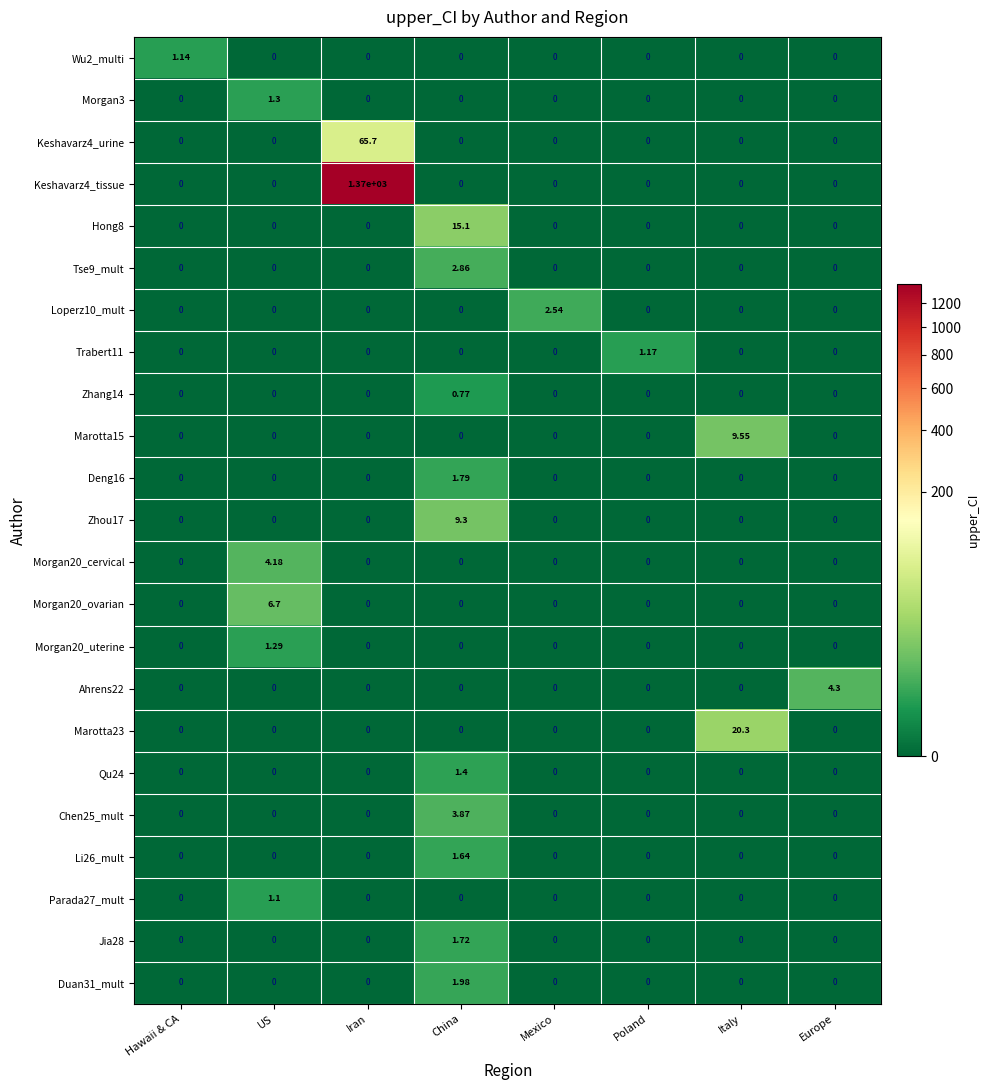

At which category is the sum across all series the highest?

Iran